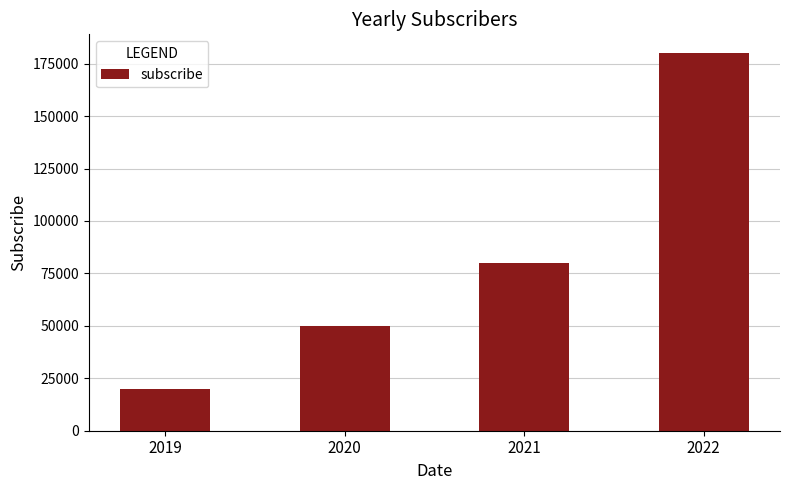

Rank the categories by value from lowest to highest.

2019, 2020, 2021, 2022